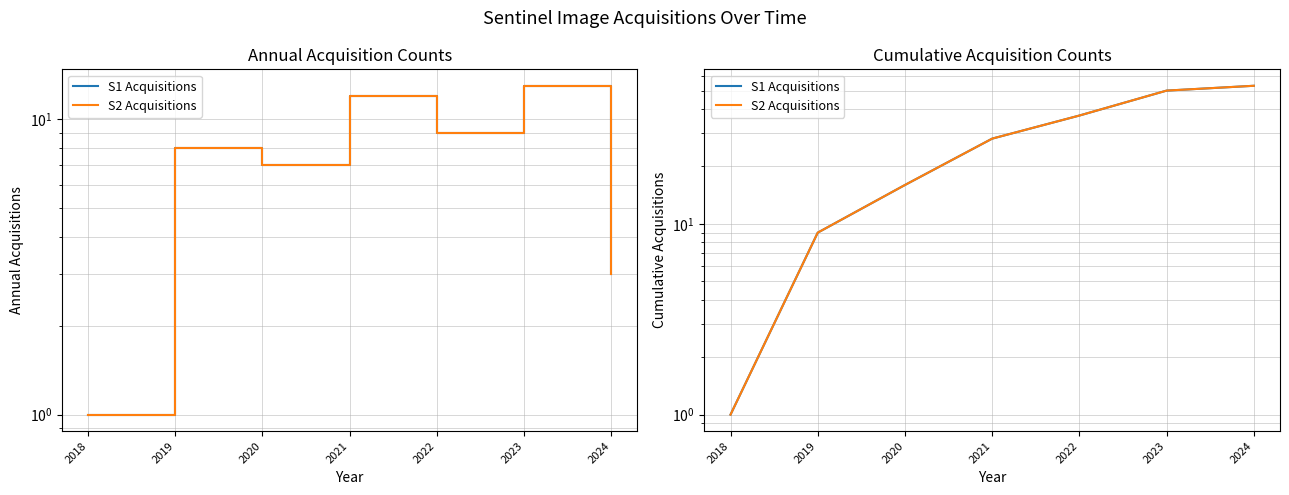

Count the number of categories in the chart.

7